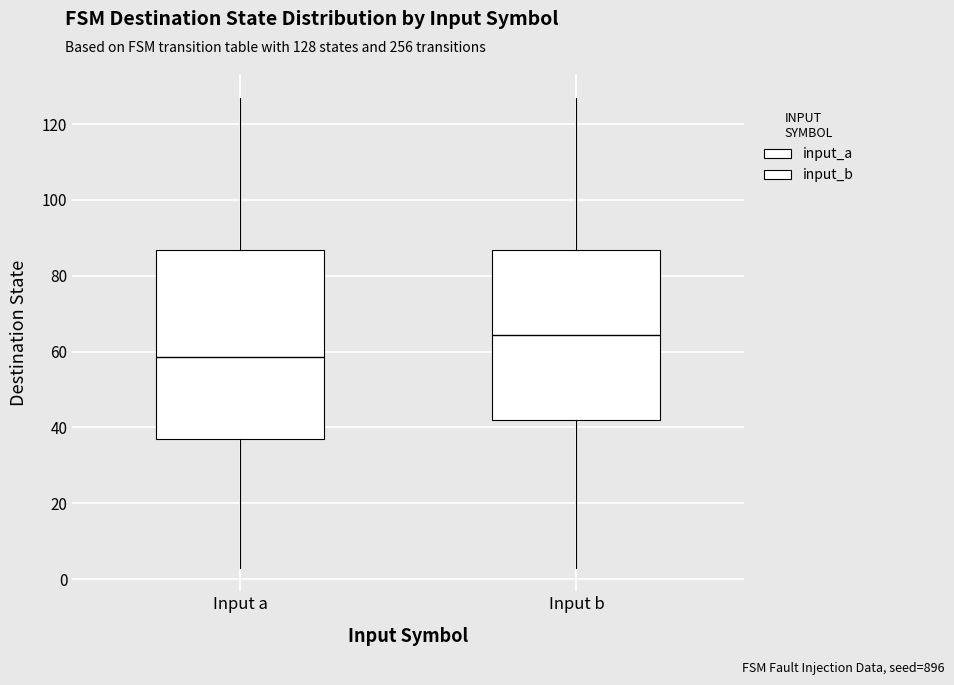

Where is the upper edge of the box for Input a on the y-axis? The values are not printed on the chart, so give them approximately, as read against the axis.

86